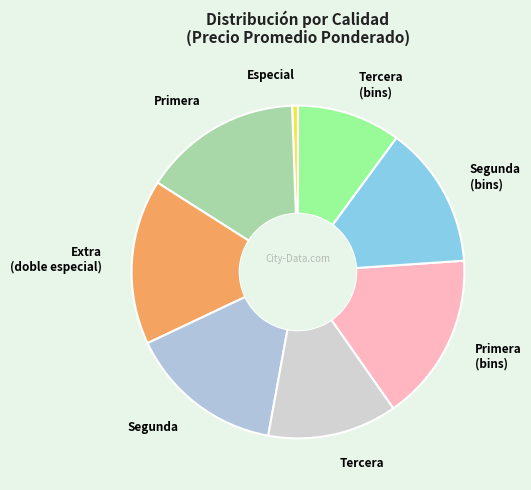

Combined, do Tercera and Segunda (bins) account for over 50%?

No